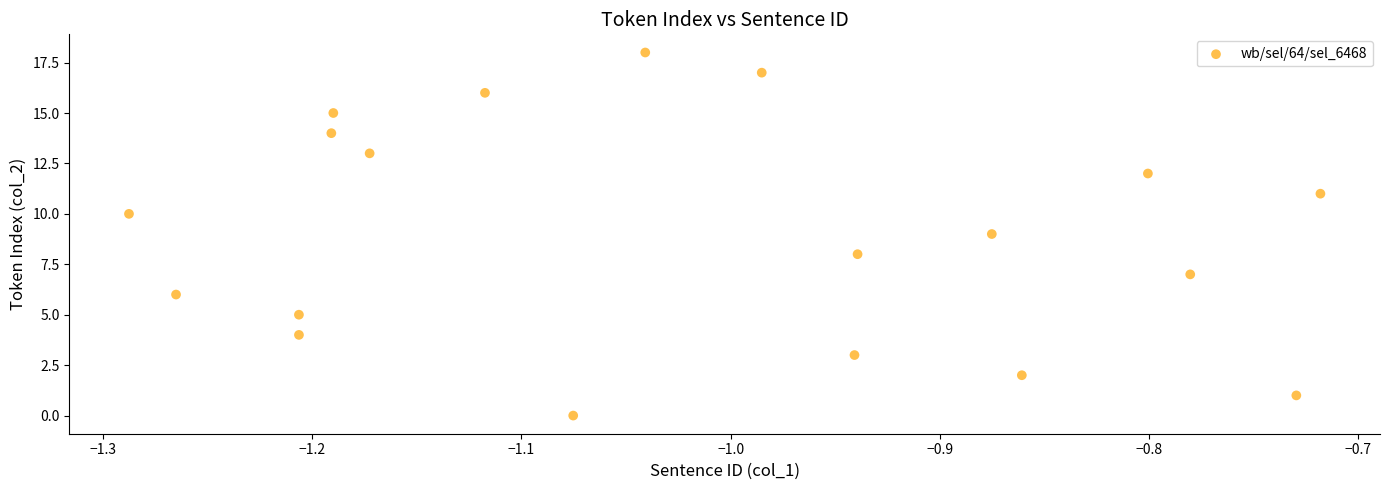

What is the range of Y values (max minus min)?

18